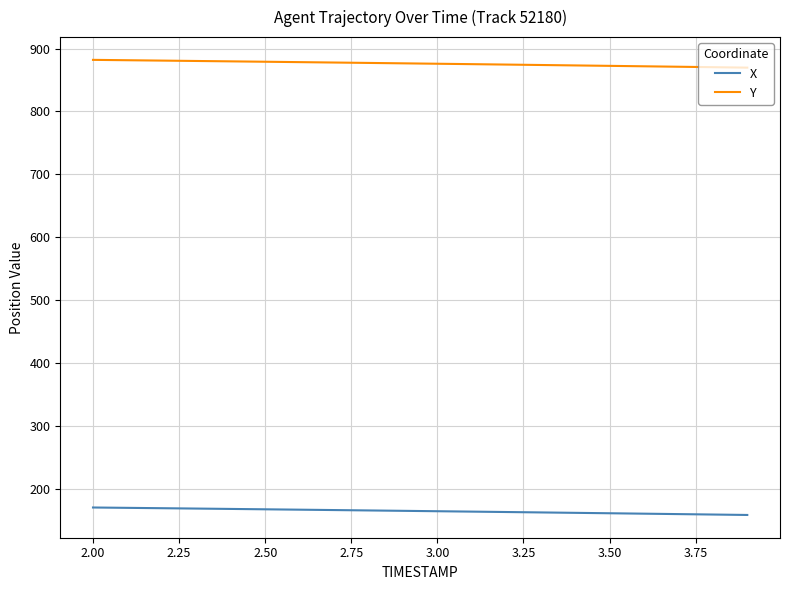

List the series in order of their peak value, lowest first.

X, Y